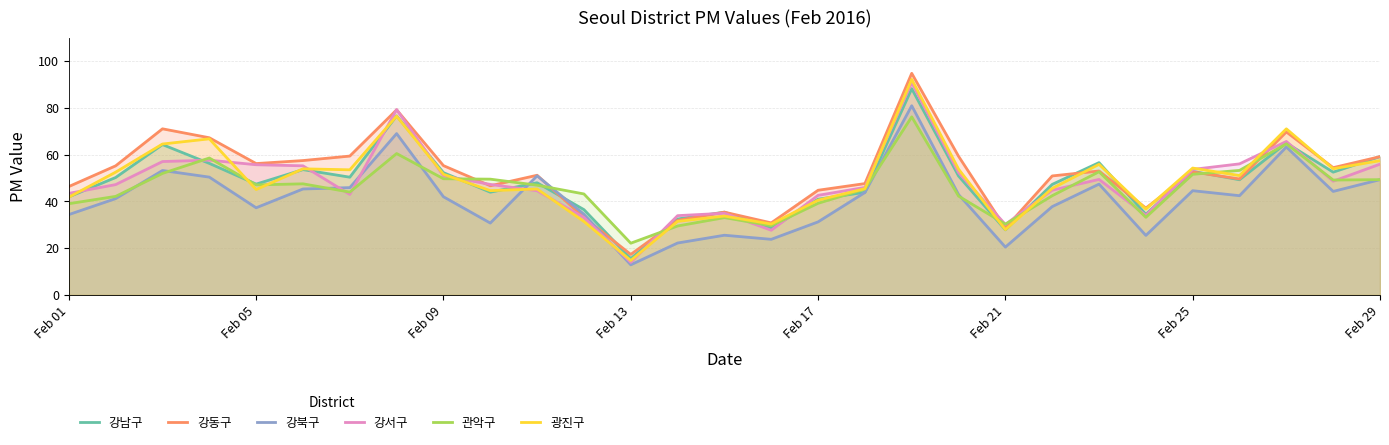

What is the greatest value displayed?

94.8